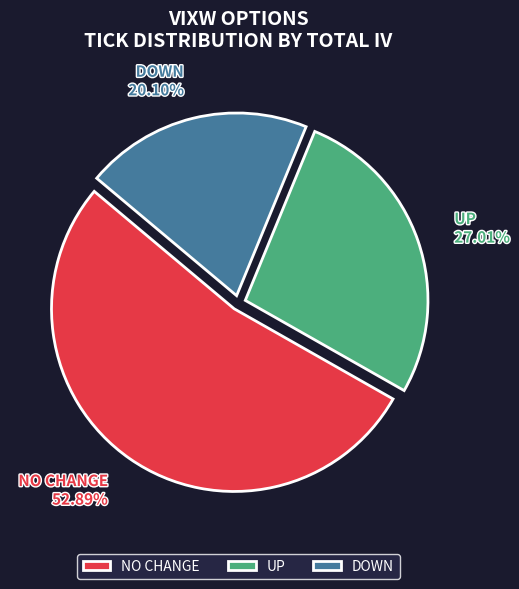

Count the number of slices in the pie.

3